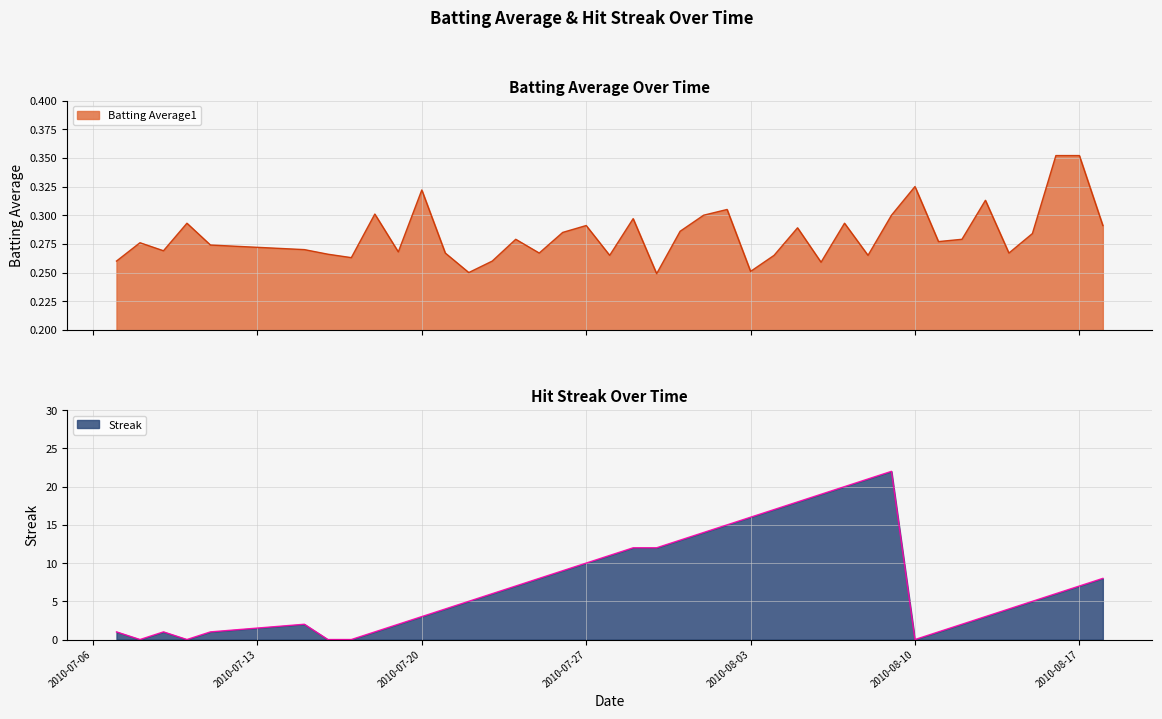

Which series has the widest spread of values?

Streak